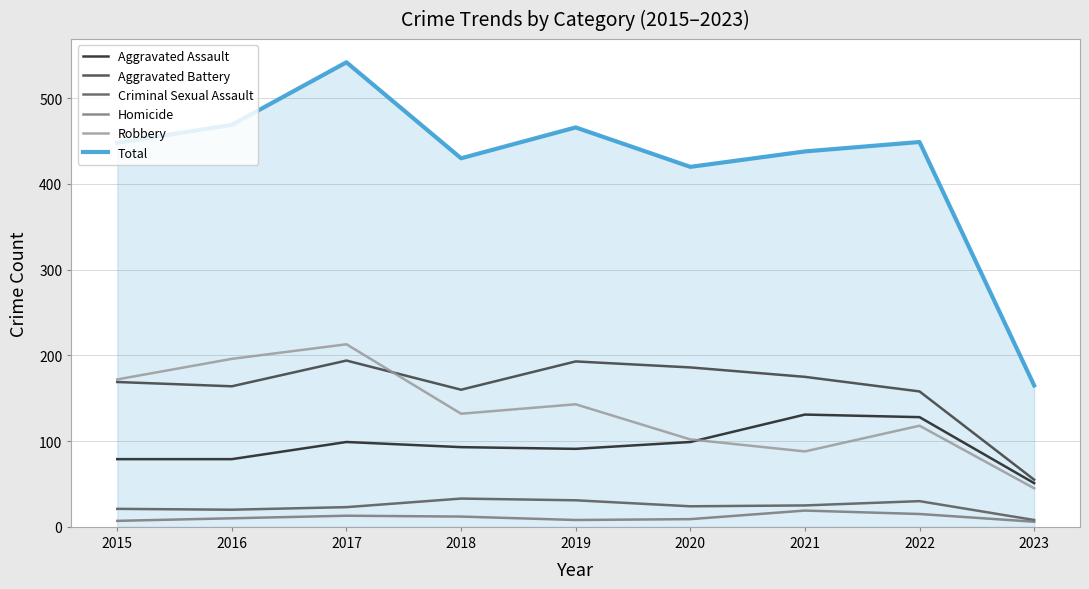

True or false: Robbery has a value of 118 at 2022.

True